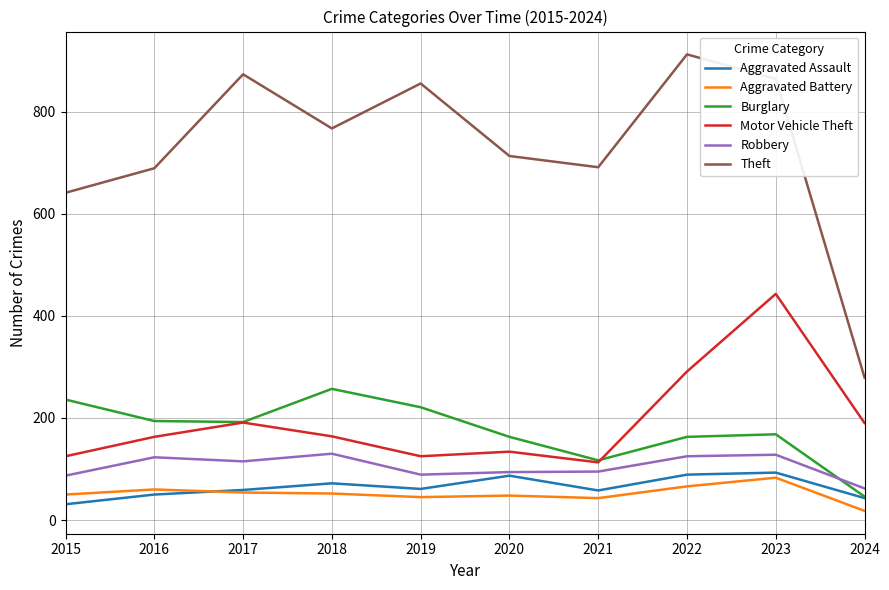

True or false: Aggravated Battery and Burglary intersect in this chart.

False